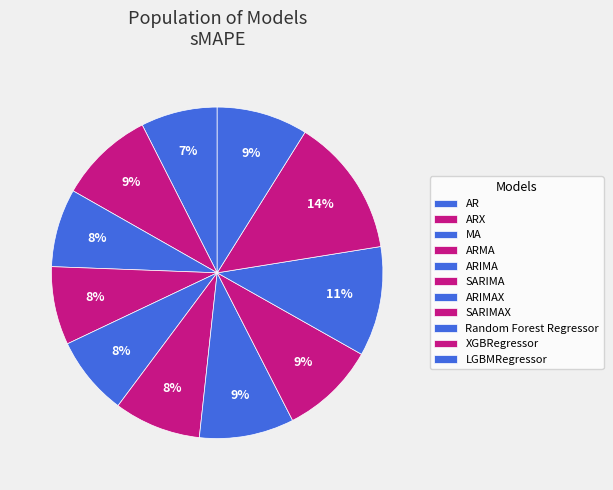

Count the number of slices in the pie.

11